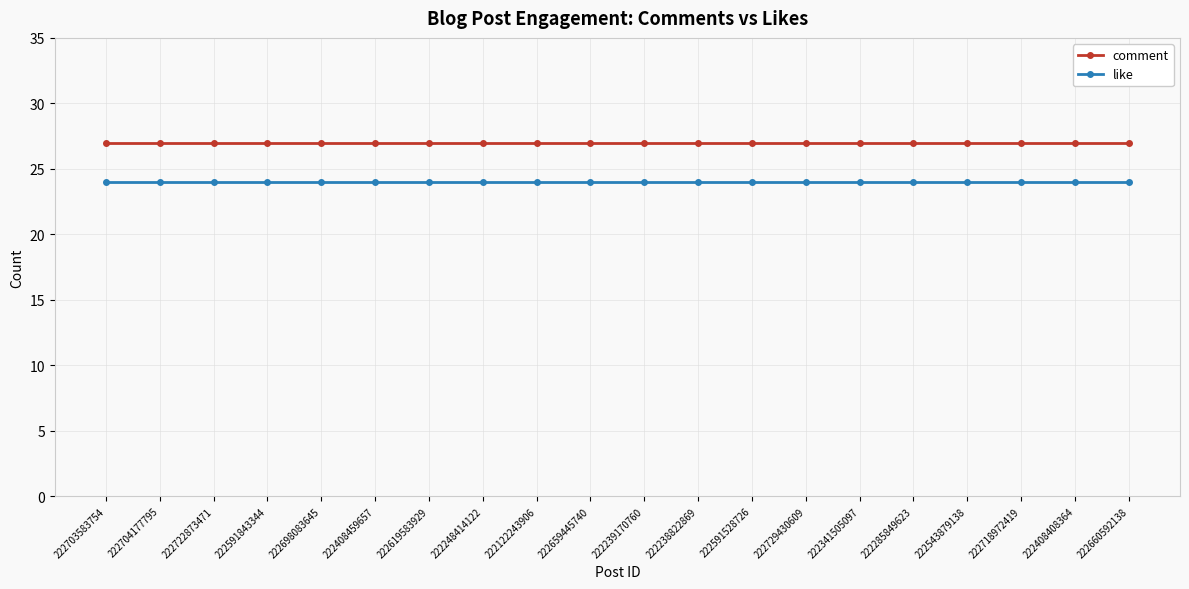

Reading left to right, extract all data points from this chart.

comment: 222703583754=27	222704177795=27	222722873471=27	222591843344=27	222698083645=27	222408459657=27	222619583929=27	222248414122=27	222122243906=27	222659445740=27	222239170760=27	222238822869=27	222591528726=27	222729430609=27	222341505097=27	222285849623=27	222543879138=27	222718972419=27	222408408364=27	222660592138=27
like: 222703583754=24	222704177795=24	222722873471=24	222591843344=24	222698083645=24	222408459657=24	222619583929=24	222248414122=24	222122243906=24	222659445740=24	222239170760=24	222238822869=24	222591528726=24	222729430609=24	222341505097=24	222285849623=24	222543879138=24	222718972419=24	222408408364=24	222660592138=24